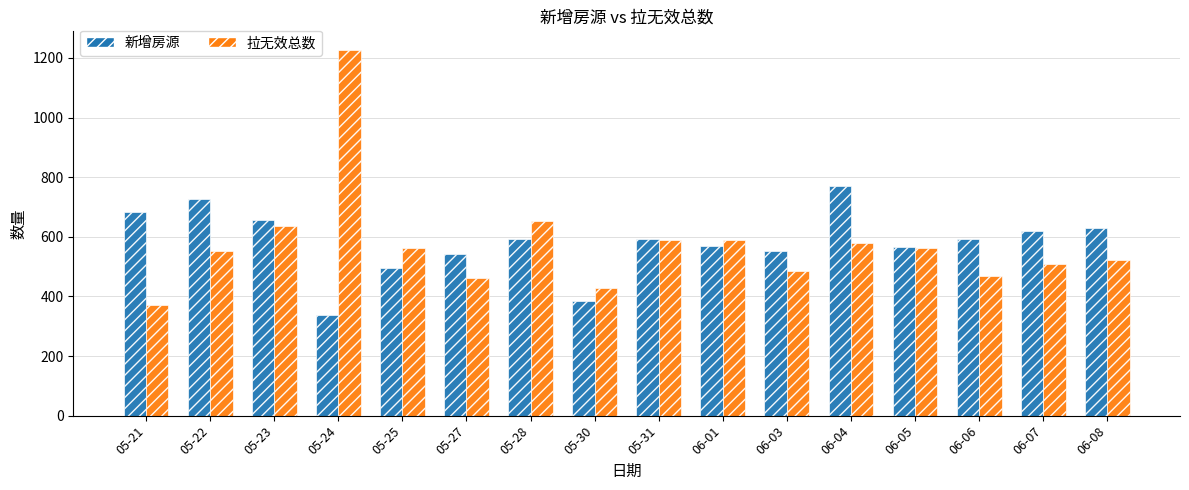

Where does the 拉无效总数 series first go above 563?

05-23